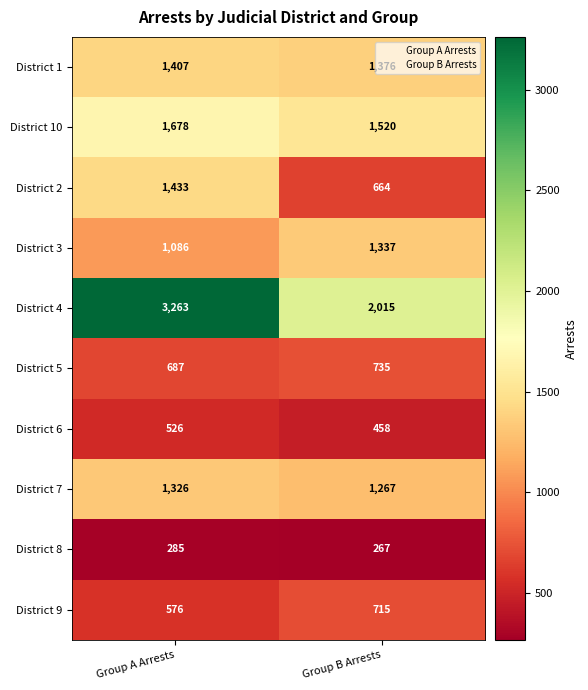

What is the approximate value of District 4 at Group A Arrests, to the nearest 100?

3300